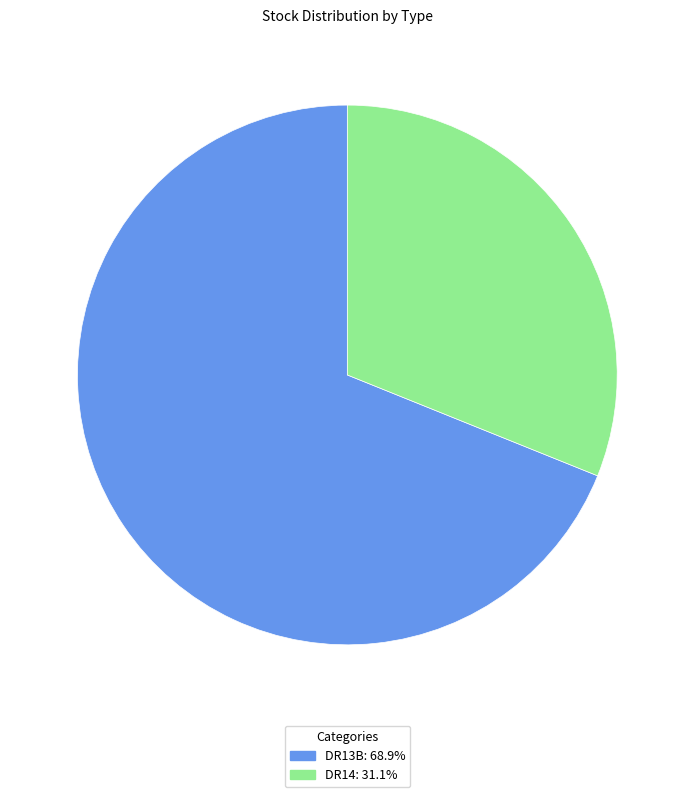

Combined, do DR14: 31.1% and DR13B: 68.9% account for over 50%?

Yes